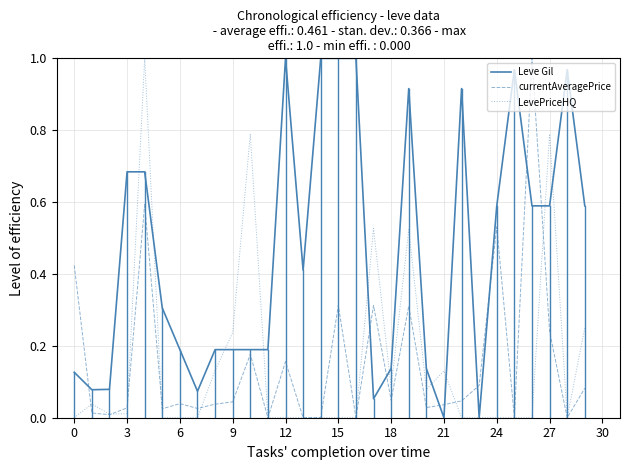

Which series has the largest total across all categories?

Leve Gil